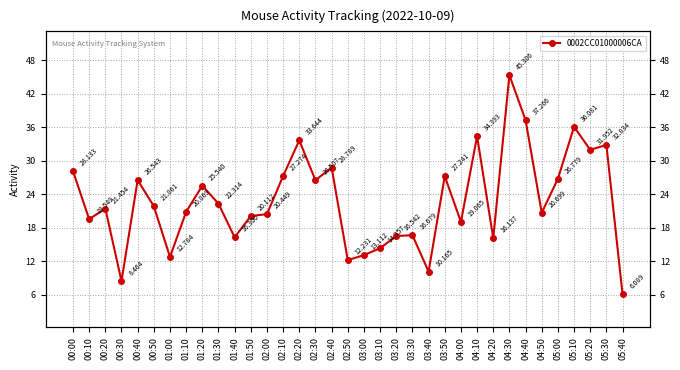

Where is the first local maximum?

00:20